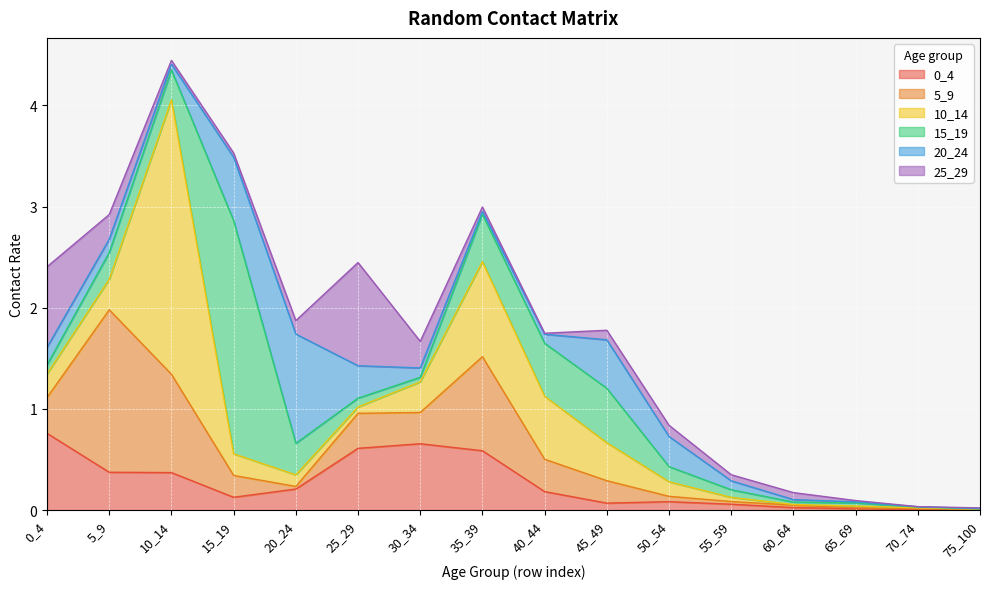

Reading right to left, what are all the values shown in this chart?

0_4: 75_100=0.0	70_74=0.0	65_69=0.0	60_64=0.0	55_59=0.1	50_54=0.1	45_49=0.1	40_44=0.2	35_39=0.6	30_34=0.7	25_29=0.6	20_24=0.2	15_19=0.1	10_14=0.4	5_9=0.4	0_4=0.8
5_9: 75_100=0.0	70_74=0.0	65_69=0.0	60_64=0.0	55_59=0.0	50_54=0.1	45_49=0.2	40_44=0.3	35_39=0.9	30_34=0.3	25_29=0.3	20_24=0.0	15_19=0.2	10_14=1.0	5_9=1.6	0_4=0.4
10_14: 75_100=0.0	70_74=0.0	65_69=0.0	60_64=0.0	55_59=0.0	50_54=0.1	45_49=0.4	40_44=0.6	35_39=0.9	30_34=0.3	25_29=0.1	20_24=0.1	15_19=0.2	10_14=2.7	5_9=0.3	0_4=0.2
15_19: 75_100=0.0	70_74=0.0	65_69=0.0	60_64=0.0	55_59=0.1	50_54=0.1	45_49=0.5	40_44=0.5	35_39=0.5	30_34=0.0	25_29=0.1	20_24=0.3	15_19=2.3	10_14=0.3	5_9=0.3	0_4=0.1
20_24: 75_100=0.0	70_74=0.0	65_69=0.0	60_64=0.0	55_59=0.1	50_54=0.3	45_49=0.5	40_44=0.1	35_39=0.0	30_34=0.1	25_29=0.3	20_24=1.1	15_19=0.6	10_14=0.1	5_9=0.1	0_4=0.2
25_29: 75_100=0.0	70_74=0.0	65_69=0.0	60_64=0.1	55_59=0.1	50_54=0.1	45_49=0.1	40_44=0.0	35_39=0.0	30_34=0.3	25_29=1.0	20_24=0.1	15_19=0.0	10_14=0.0	5_9=0.2	0_4=0.8